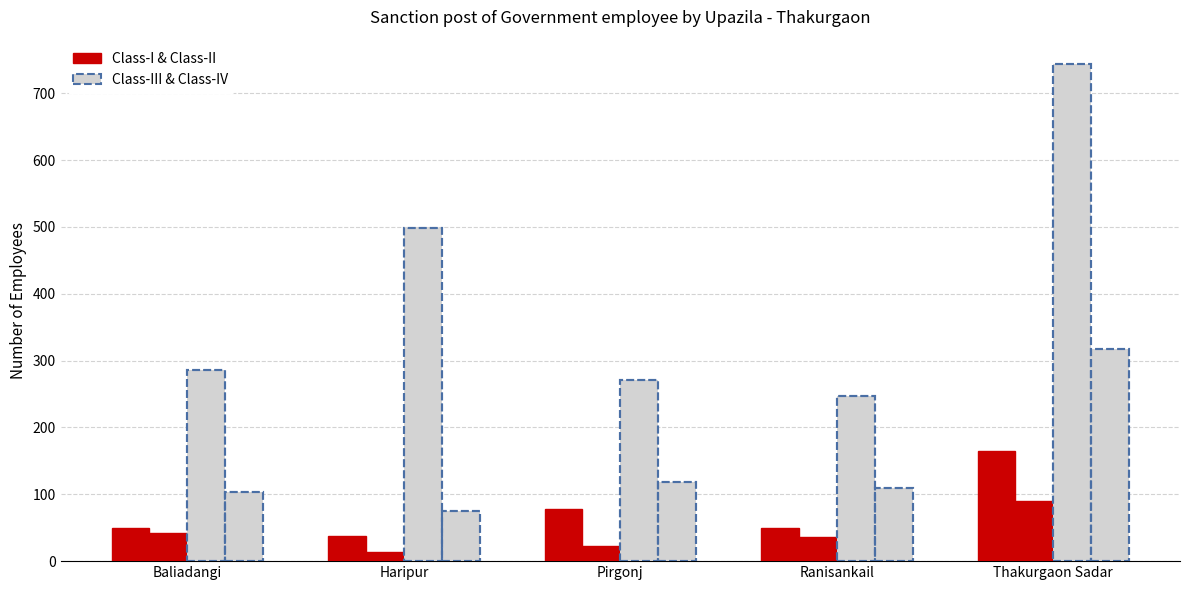

How many groups of bars are there?

5